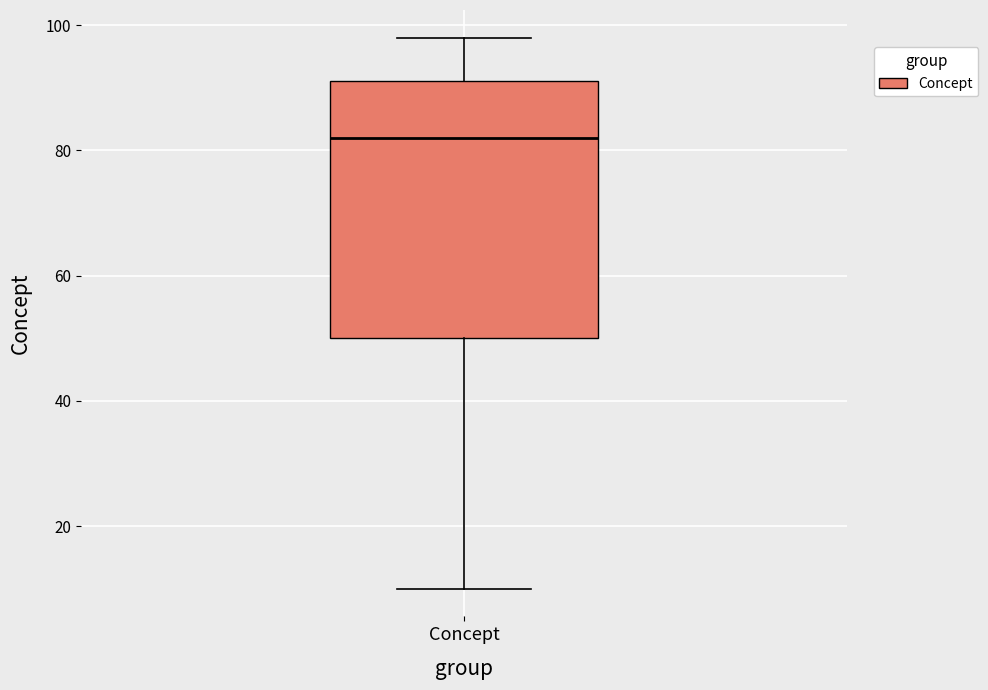

Where does the lower whisker of the box for Concept end on the y-axis? The values are not printed on the chart, so give them approximately, as read against the axis.

10